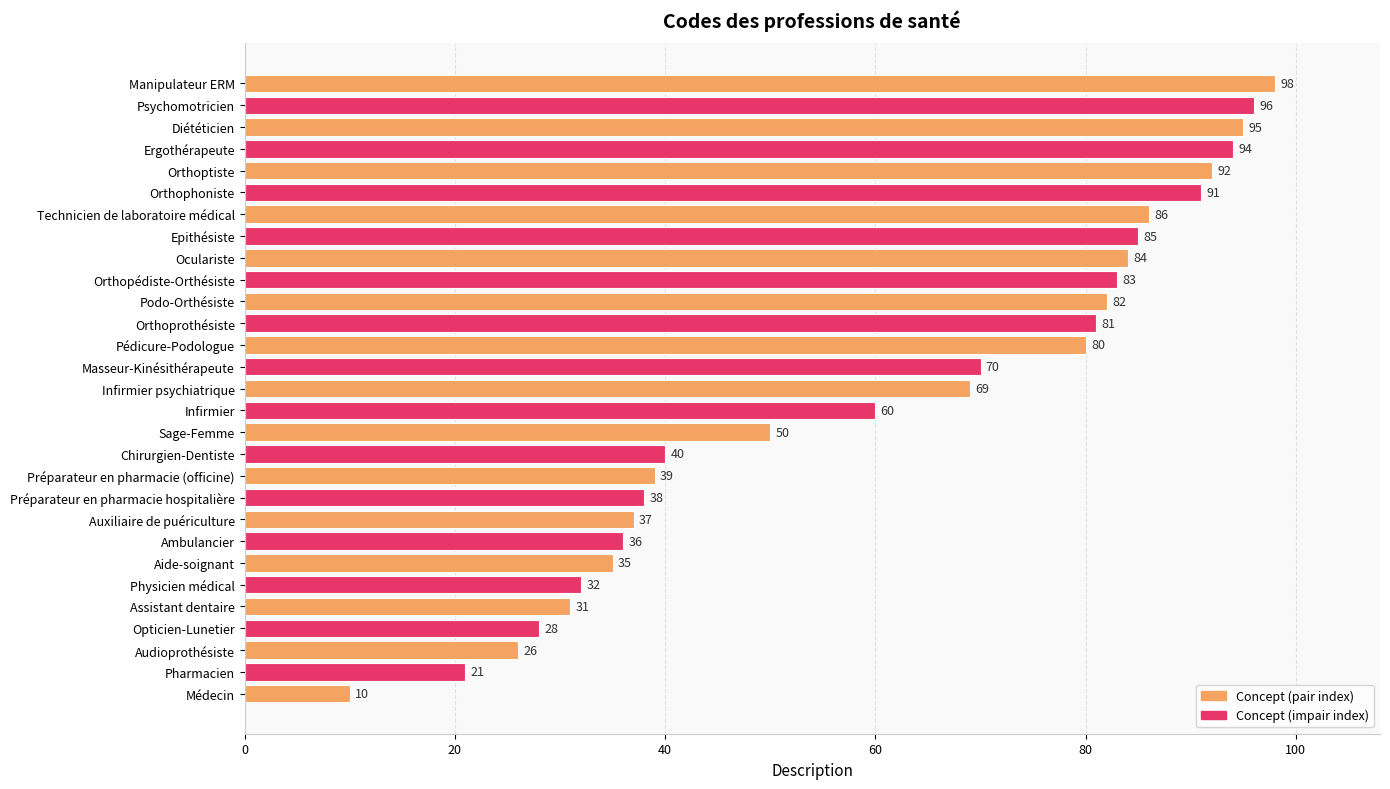

What is the average value?

61